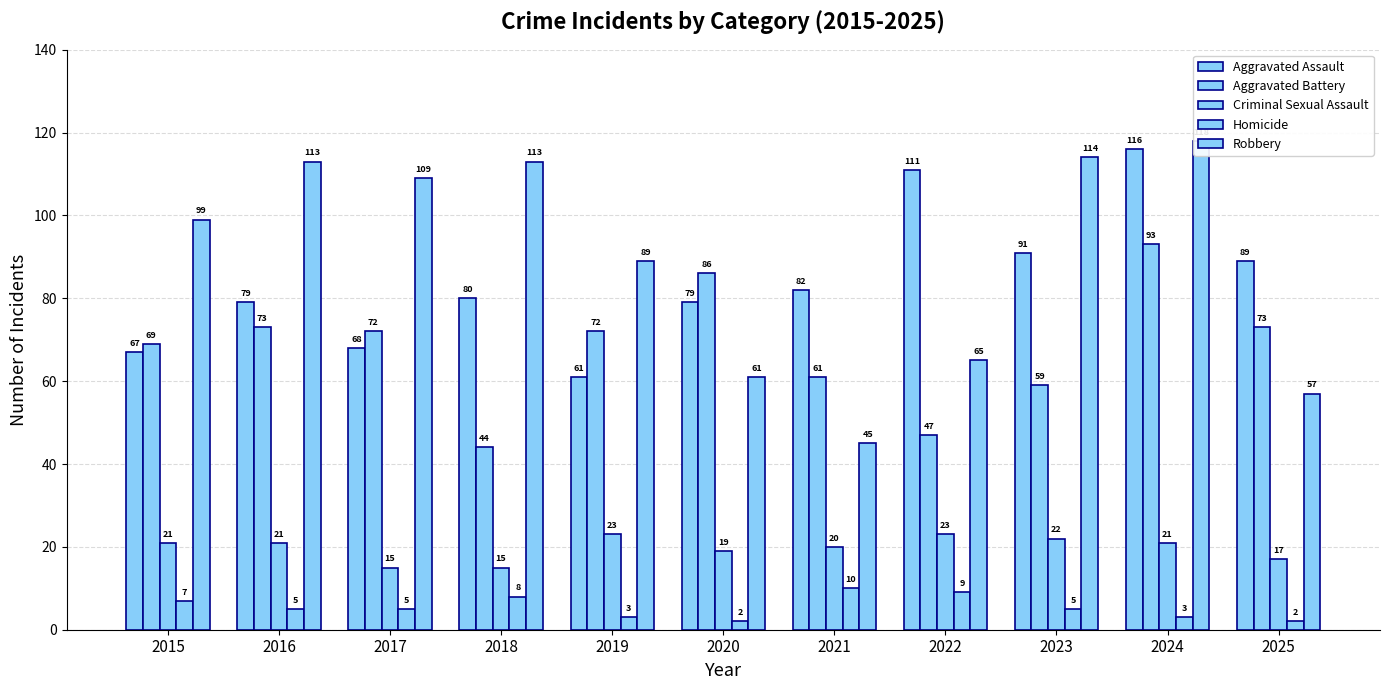

Which series has the largest range (max minus min)?

Robbery